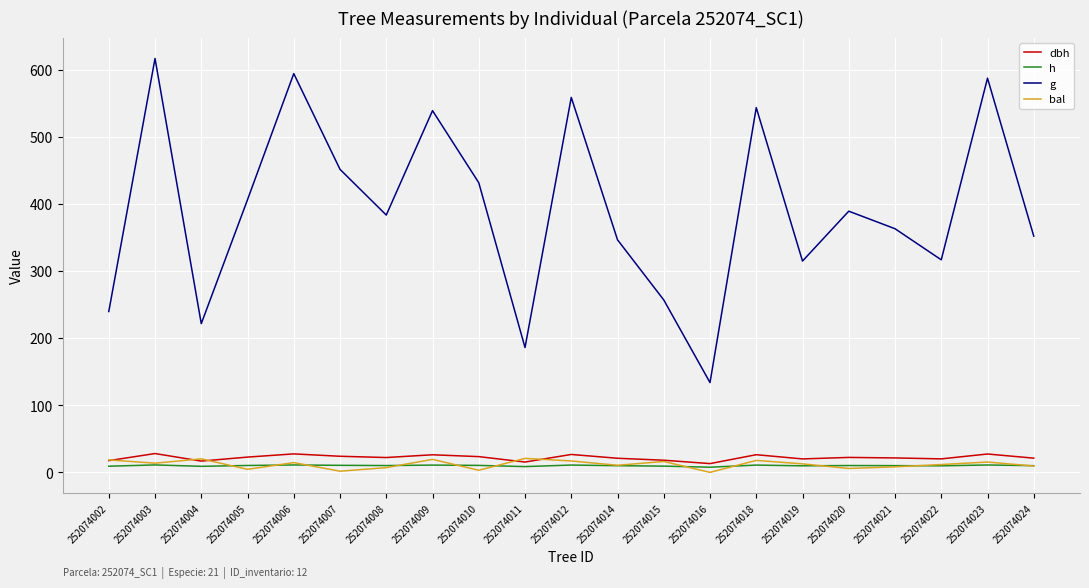

At which category is the sum across all series the highest?

252074003